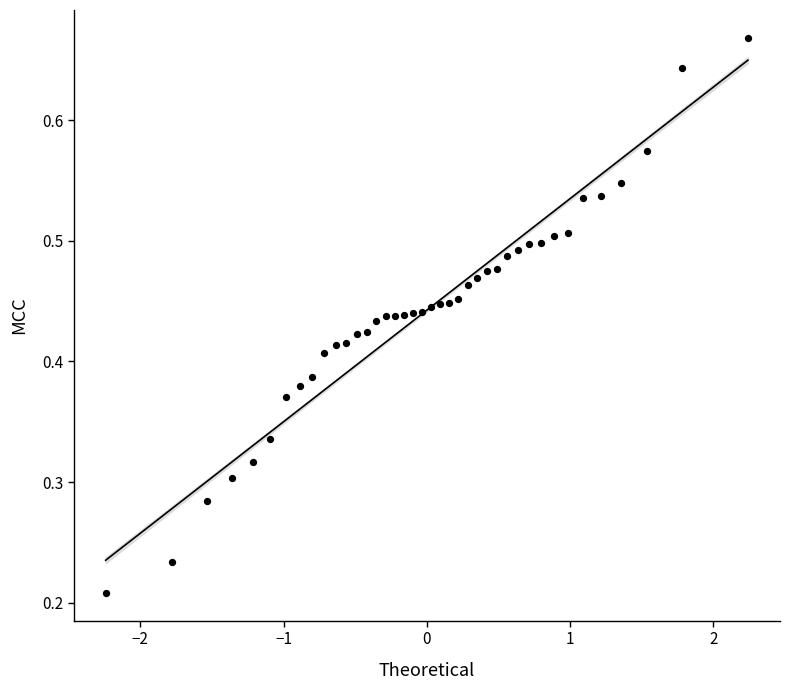

What is the range of X values (max minus min)?

4.5